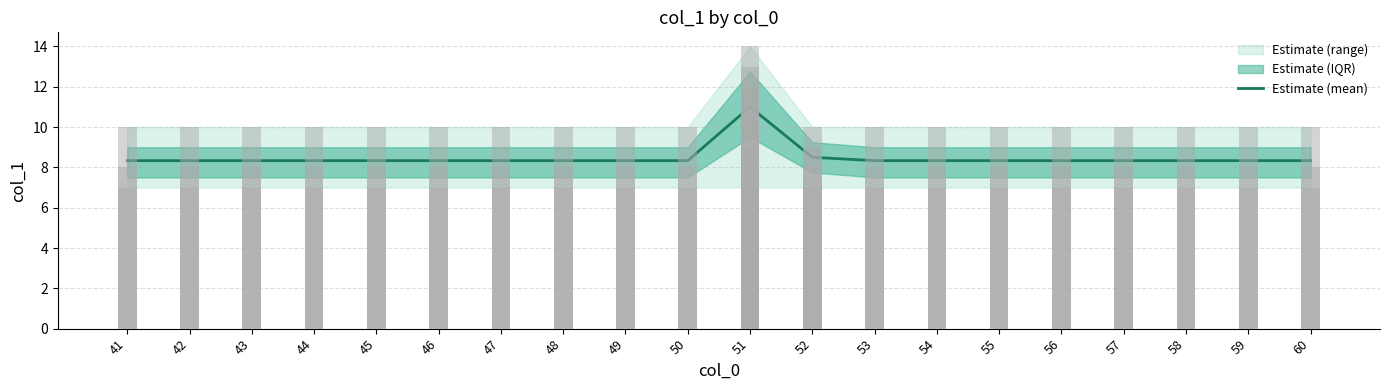

Rank the categories by value from highest to lowest.

51, 52, 41, 42, 43, 44, 45, 46, 47, 48, 49, 50, 53, 54, 55, 56, 57, 58, 59, 60